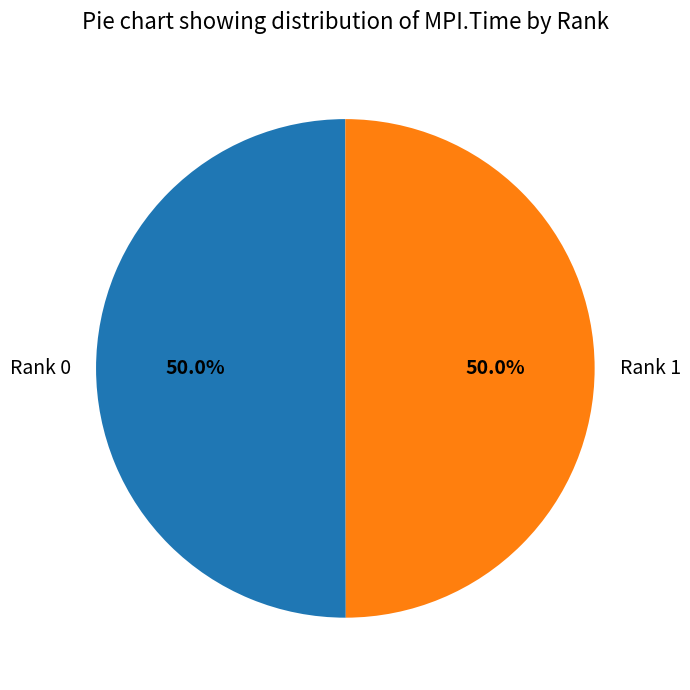

To the nearest percent, what is the average slice percentage?

50%